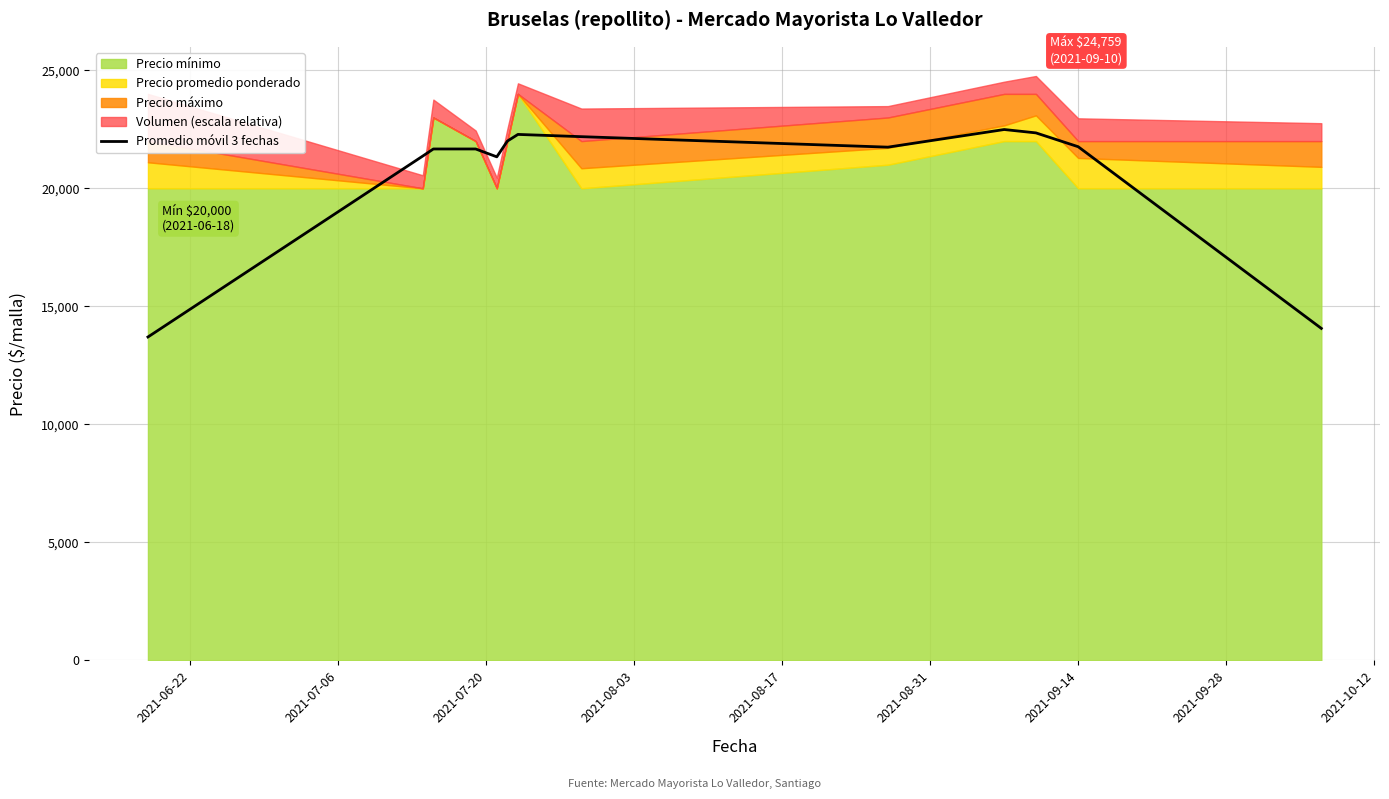

What is the minimum value for Promedio móvil 3 fechas?

13701.0